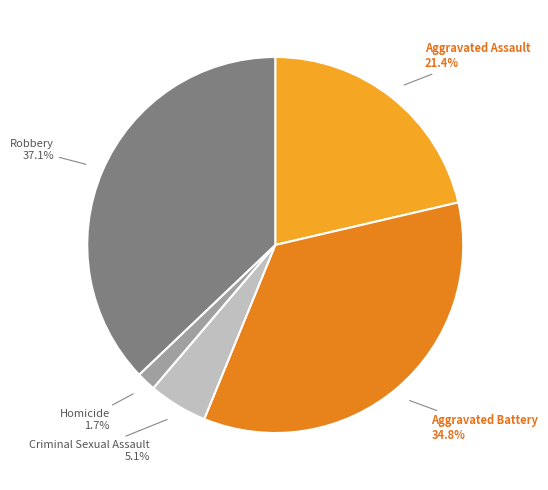

Does Robbery represent more than half of the total?

No